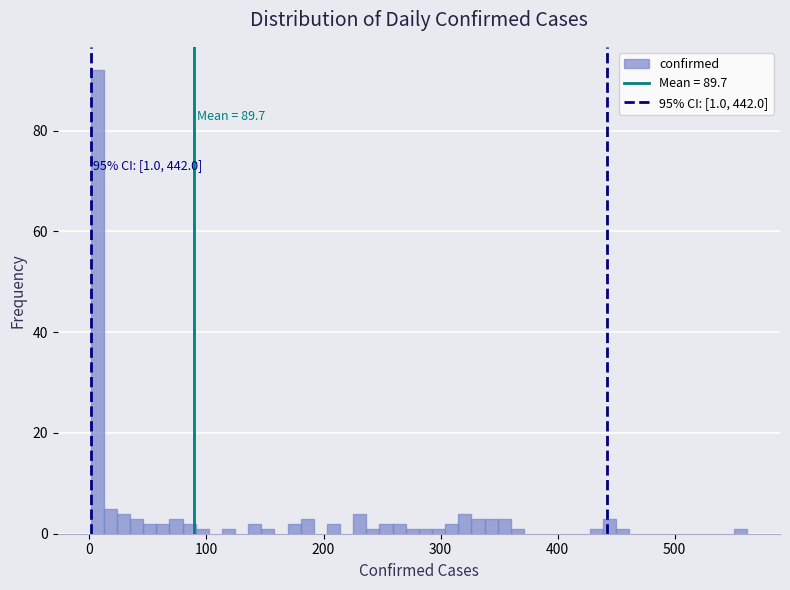

Read against the x-axis, roughly where is the centre of the tallest bar?

10